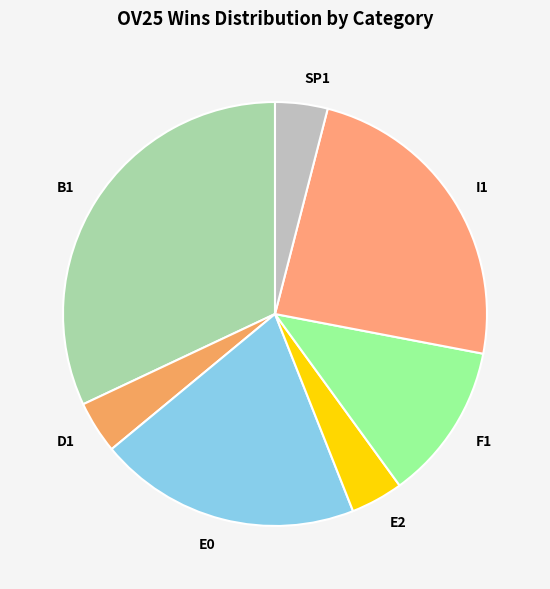

Do E2 and F1 together represent more than half of the pie?

No